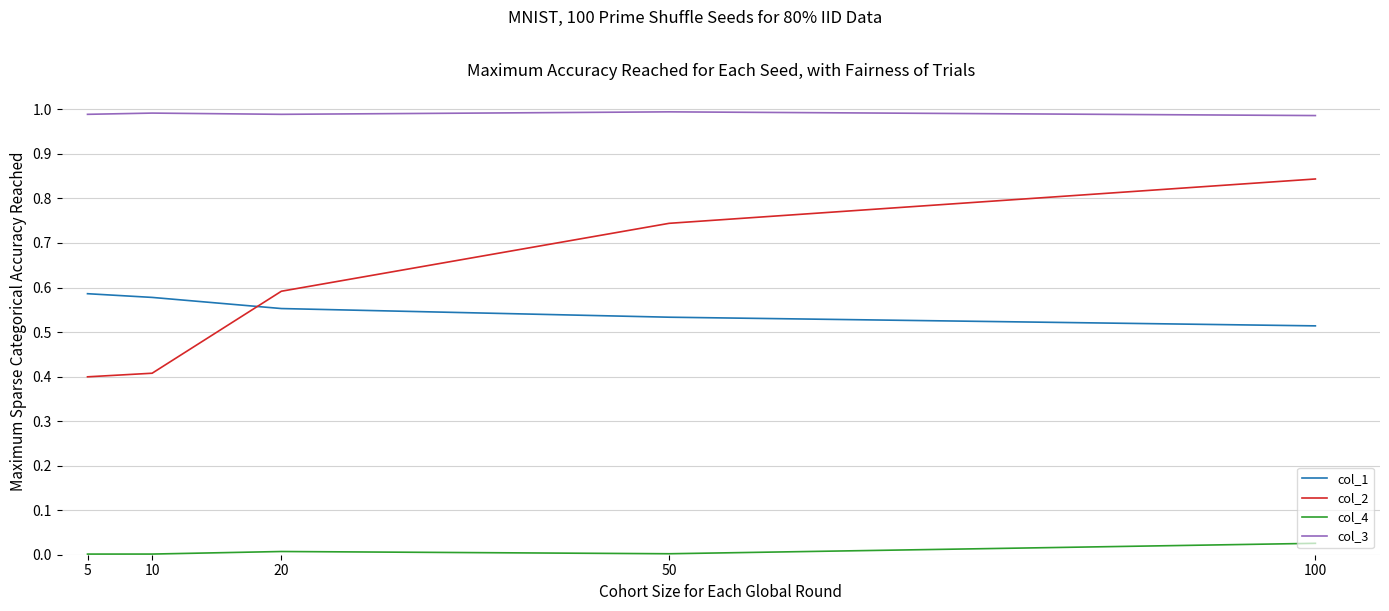

What are all the series names shown in the legend?

col_1, col_2, col_4, col_3